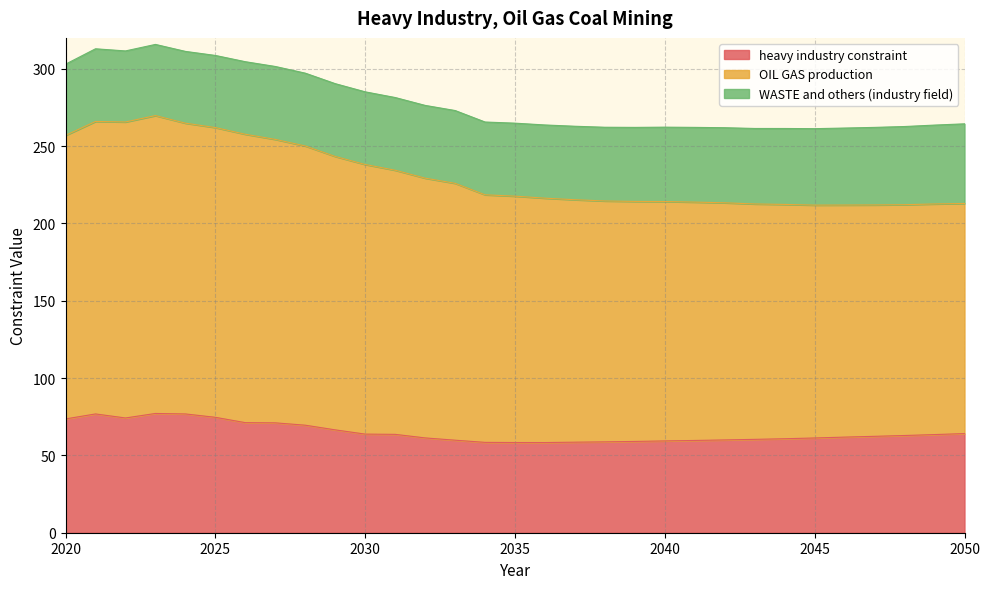

The value of heavy industry constraint at 2020 is 104.8. True or false?

False